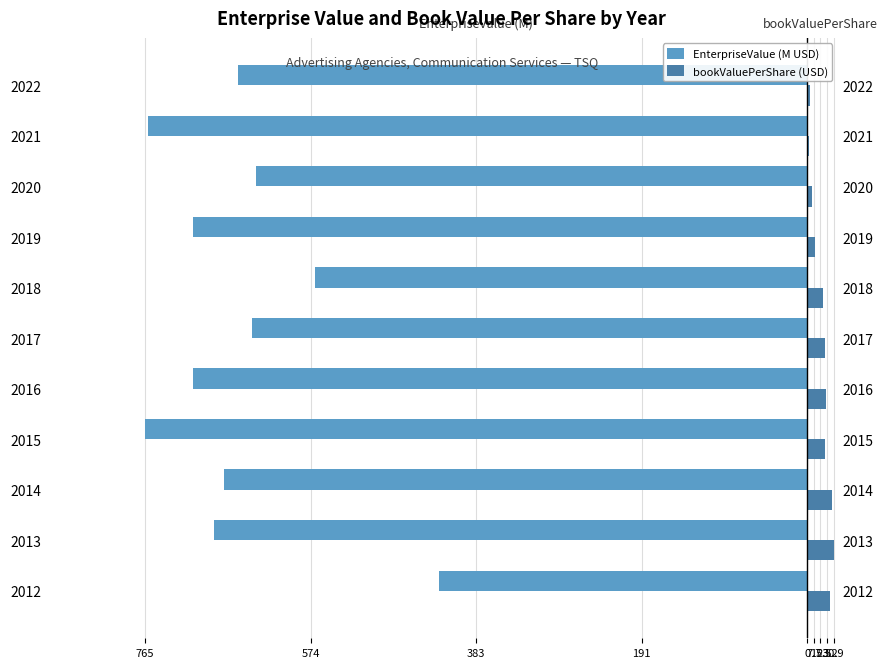

What is the spread (max minus min) of values at 2018?

587.8